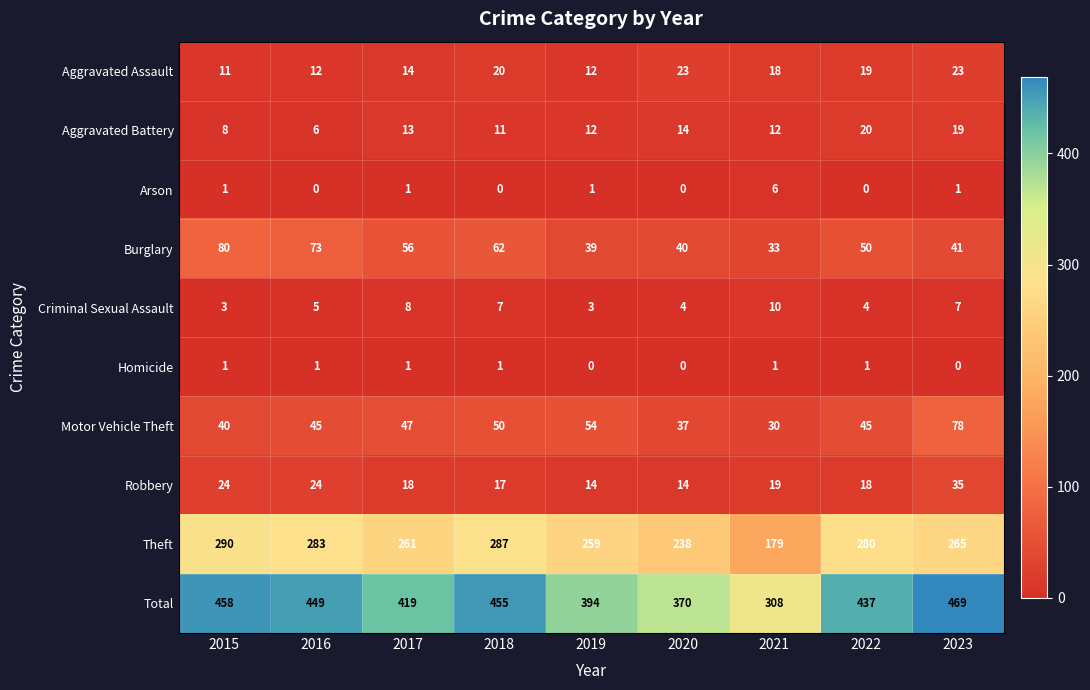

Rank the series by their maximum value, from lowest to highest.

Homicide, Arson, Criminal Sexual Assault, Aggravated Battery, Aggravated Assault, Robbery, Motor Vehicle Theft, Burglary, Theft, Total